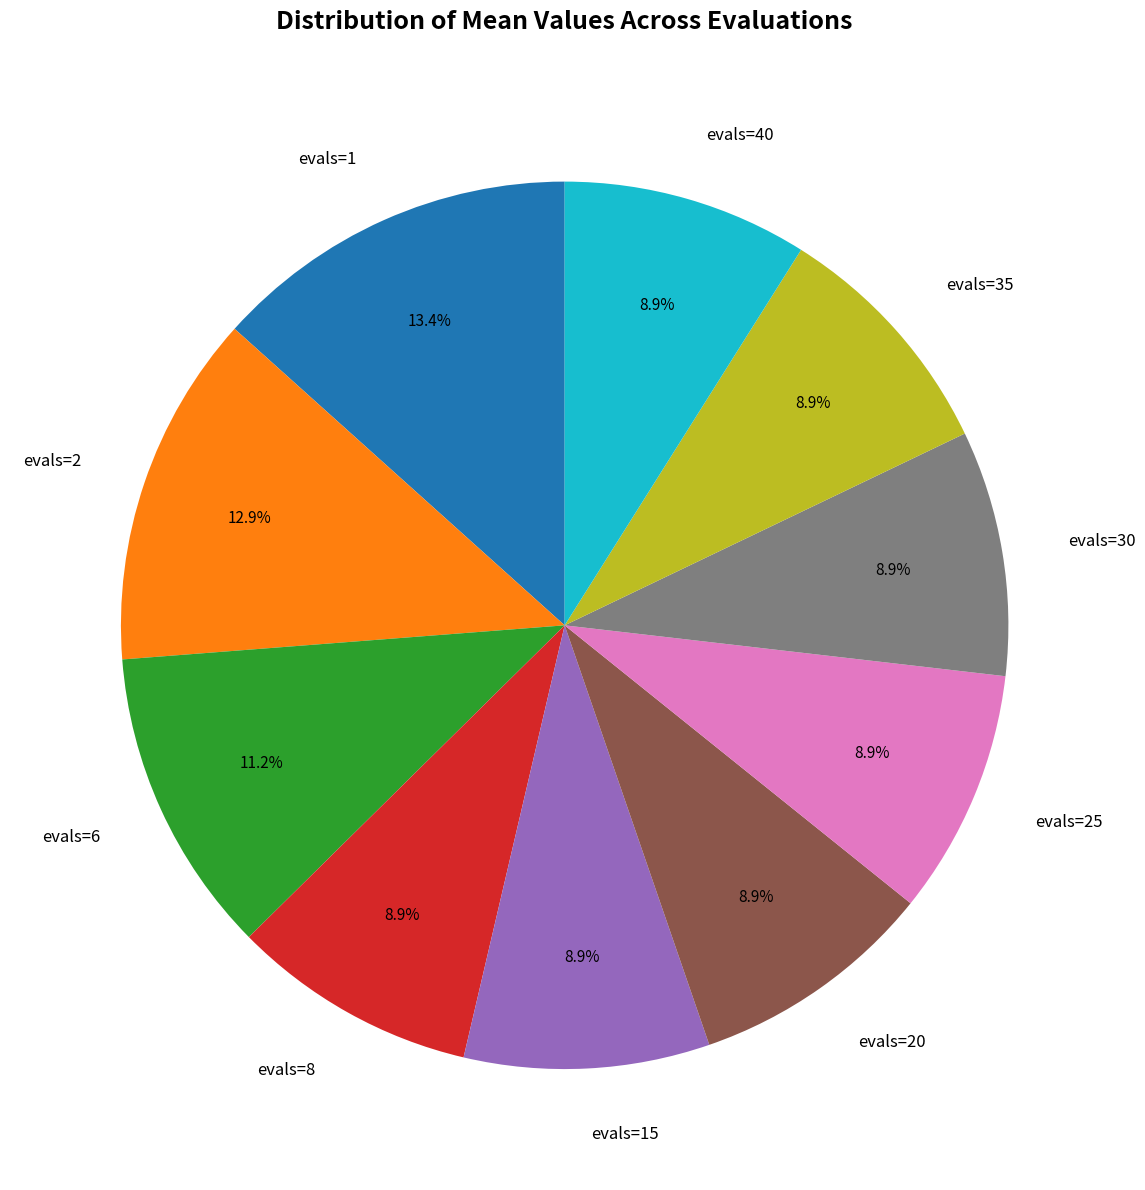

Combined, do evals=2 and evals=25 account for over 50%?

No